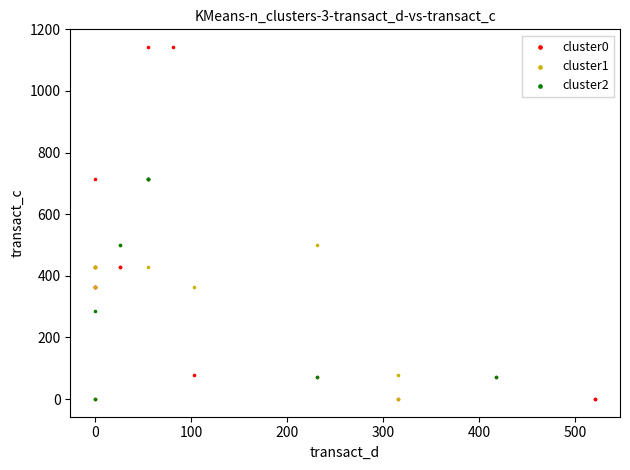

Which series reaches the maximum Y coordinate?

cluster0